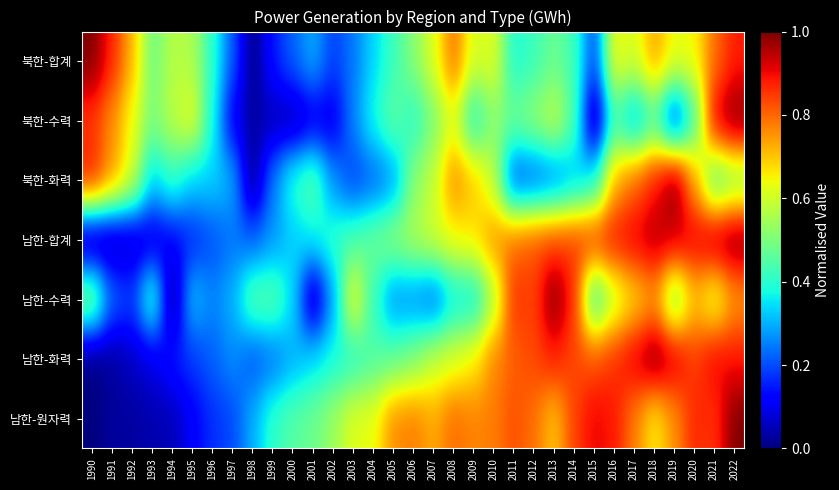

Which series has the largest total across all categories?

남한-원자력